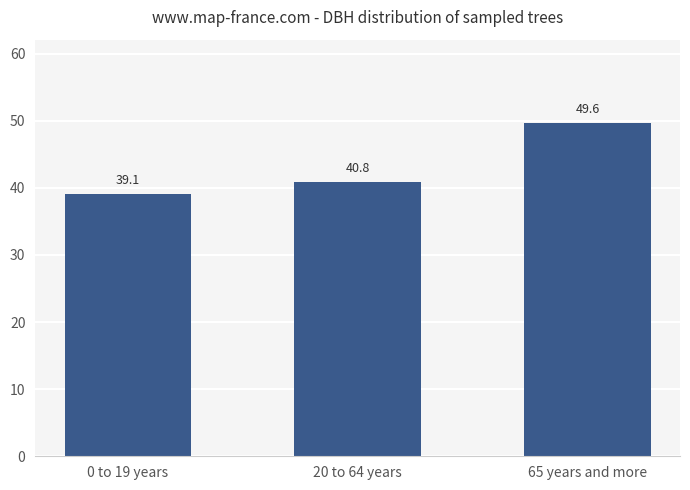

Is it true that the value at 20 to 64 years is 40.8?

True